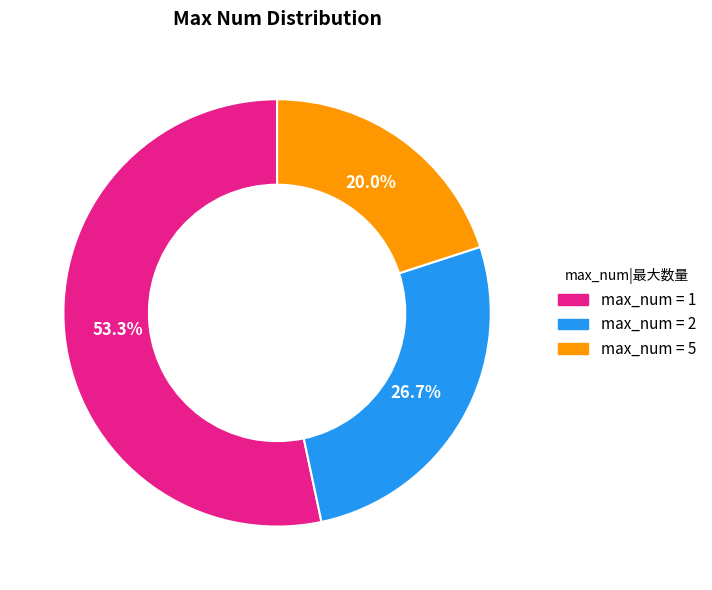

Is there any slice that represents more than half of the pie?

Yes